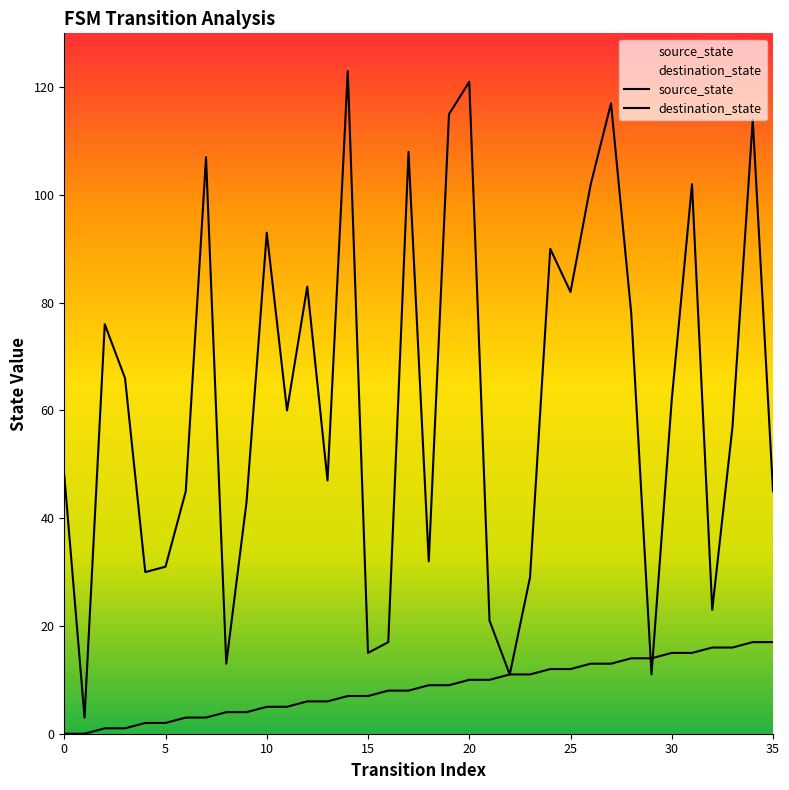

What is the value of the source_state point at the 32nd from the left?

15